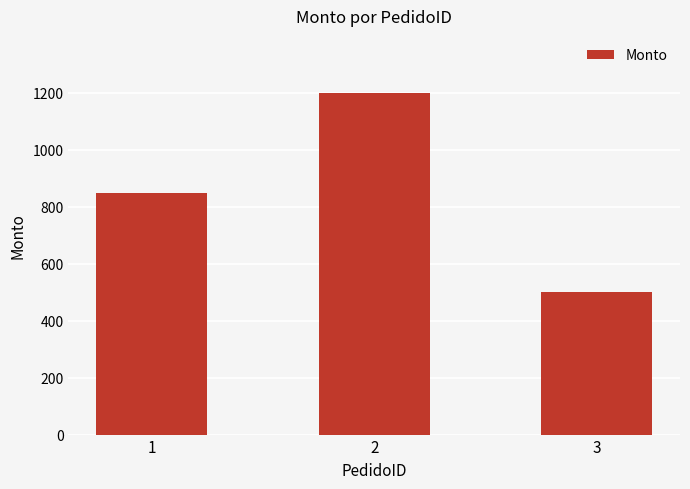

Rank the categories by value from lowest to highest.

3, 1, 2